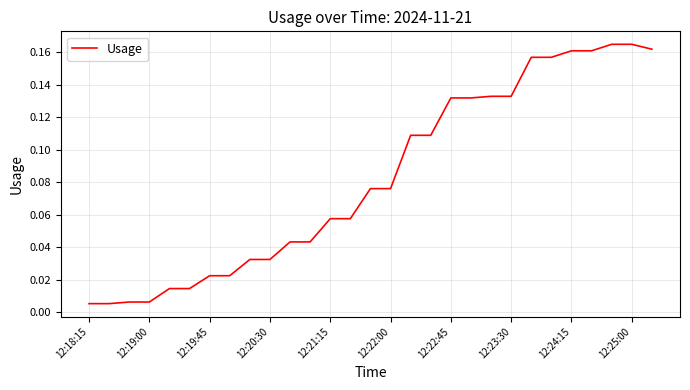

True or false: the data has more than 0 interior local peaks.

False